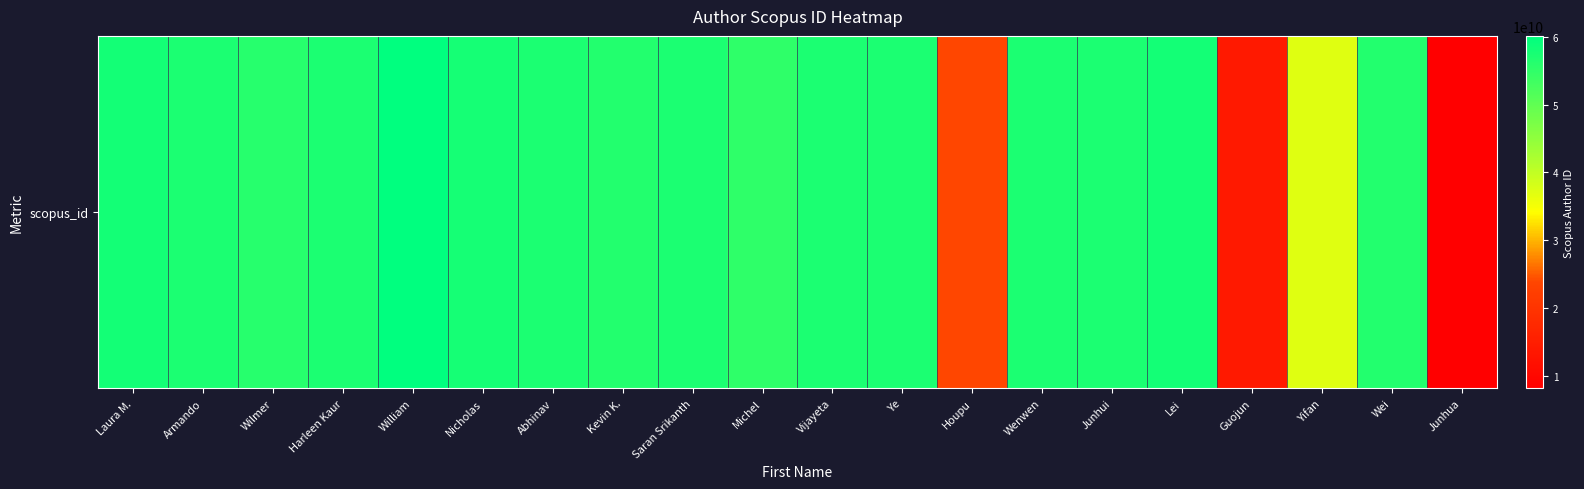

Rank the categories by value from highest to lowest.

William, Lei, Laura M., Nicholas, Vijayeta, Wenwen, Ye, Armando, Abhinav, Junhui, Harleen Kaur, Saran Srikanth, Wei, Kevin K., Wilmer, Michel, Yifan, Houpu, Guojun, Junhua